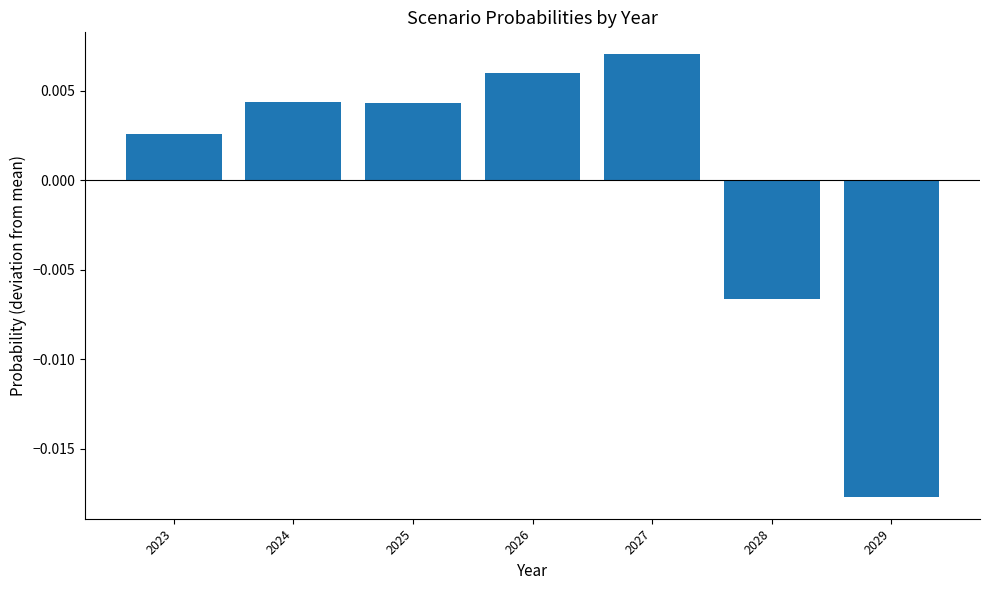

How many values are above zero?

5